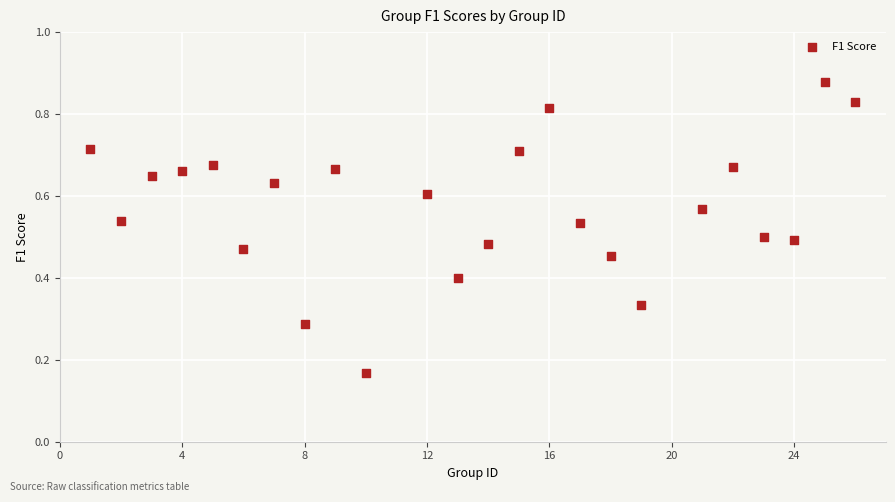

What is the range of X values (max minus min)?

25.0